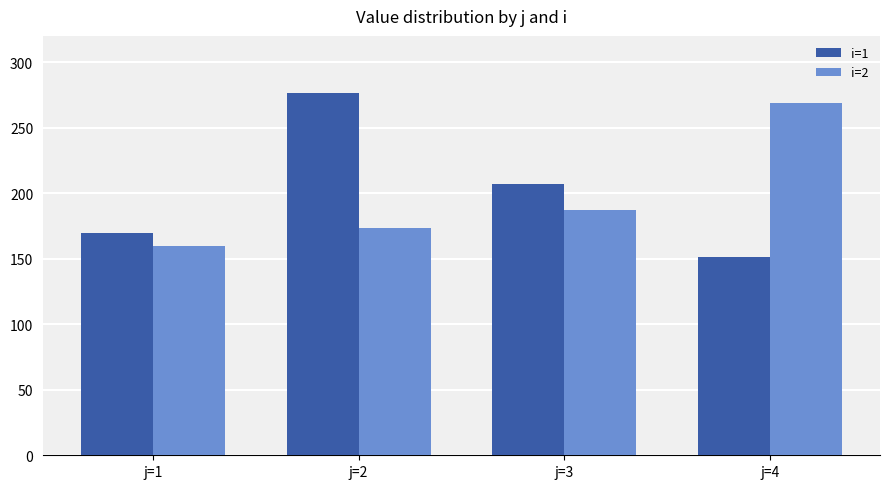

Count the number of categories in the chart.

4